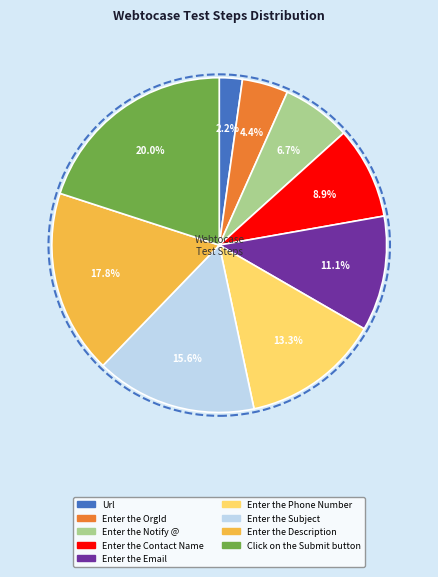

To the nearest percent, what percentage of the pie is Enter the Phone Number?

13%